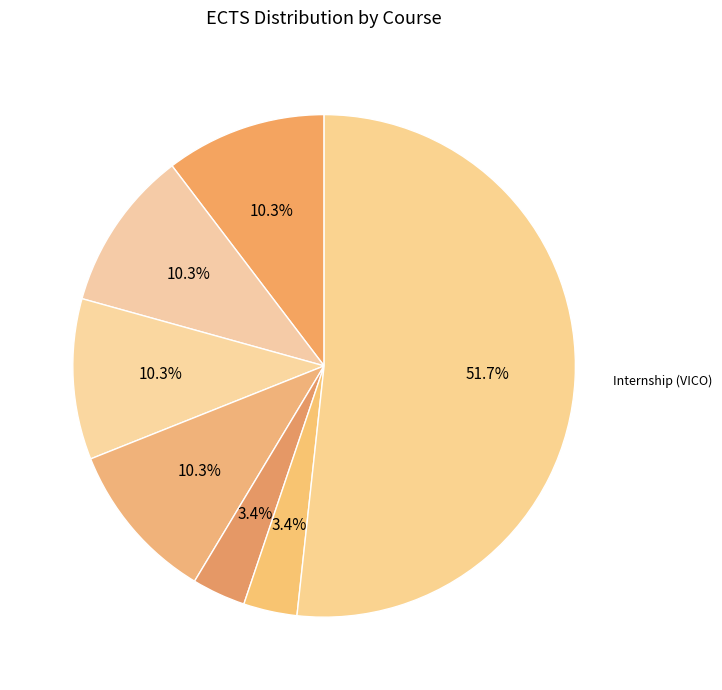

What is the majority slice?

Internship (VICO)